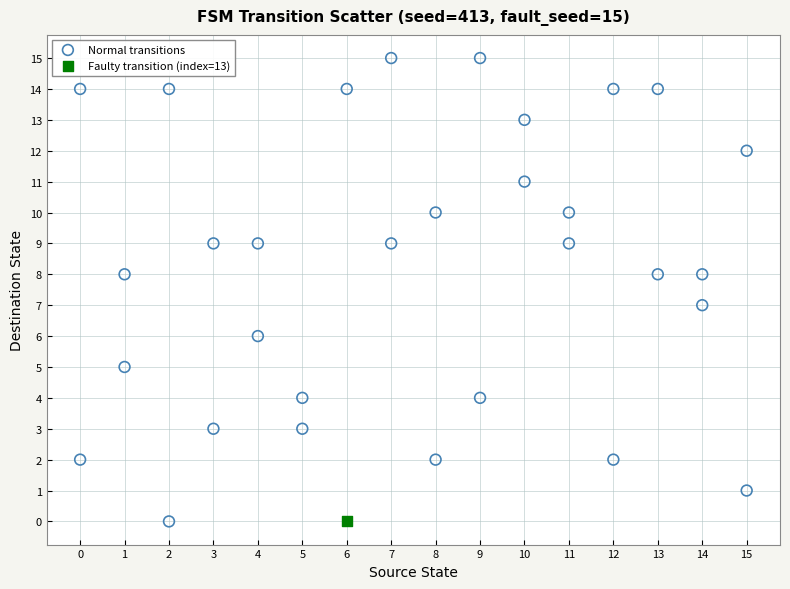

What are all the series names shown in the legend?

Normal transitions, Faulty transition (index=13)